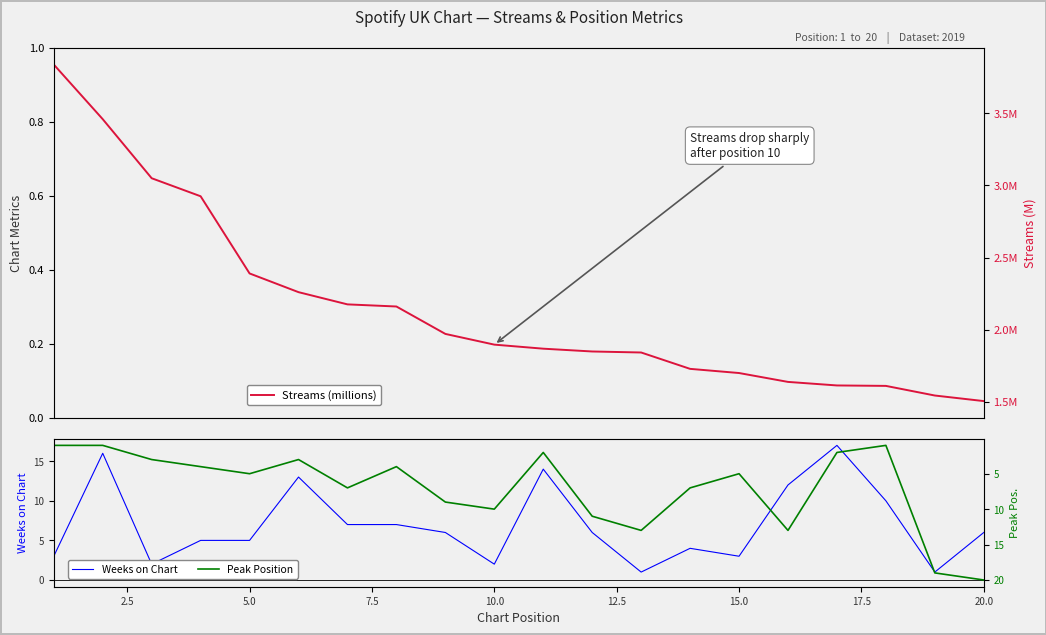

What is the smallest value displayed?

1.0